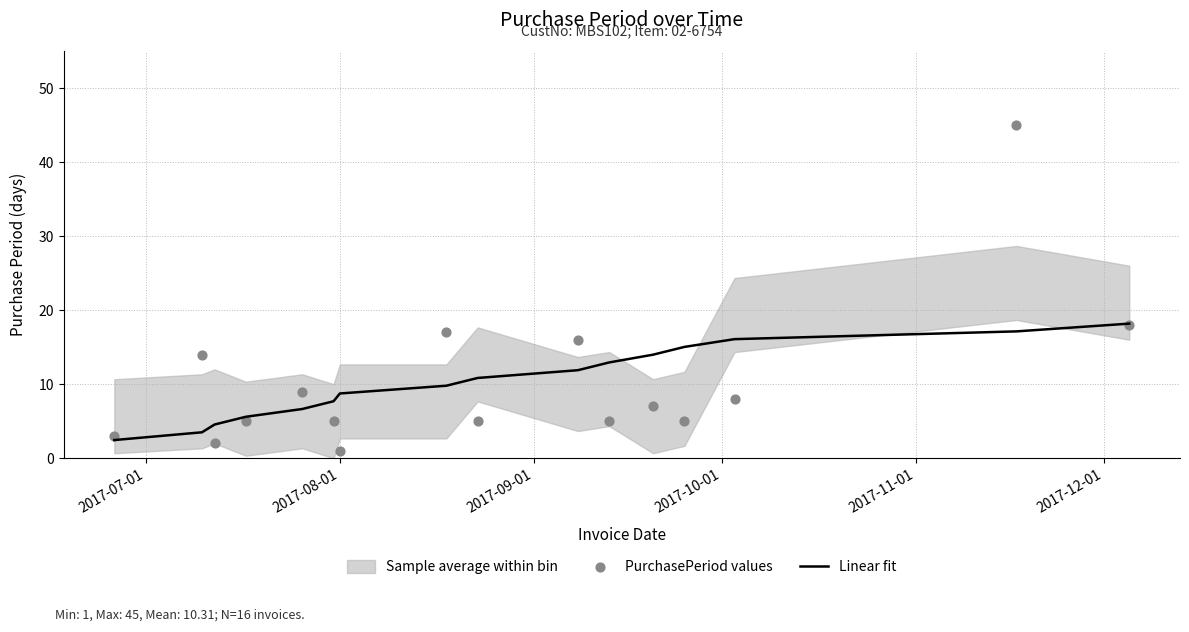

What is the maximum value for Linear fit?

18.2